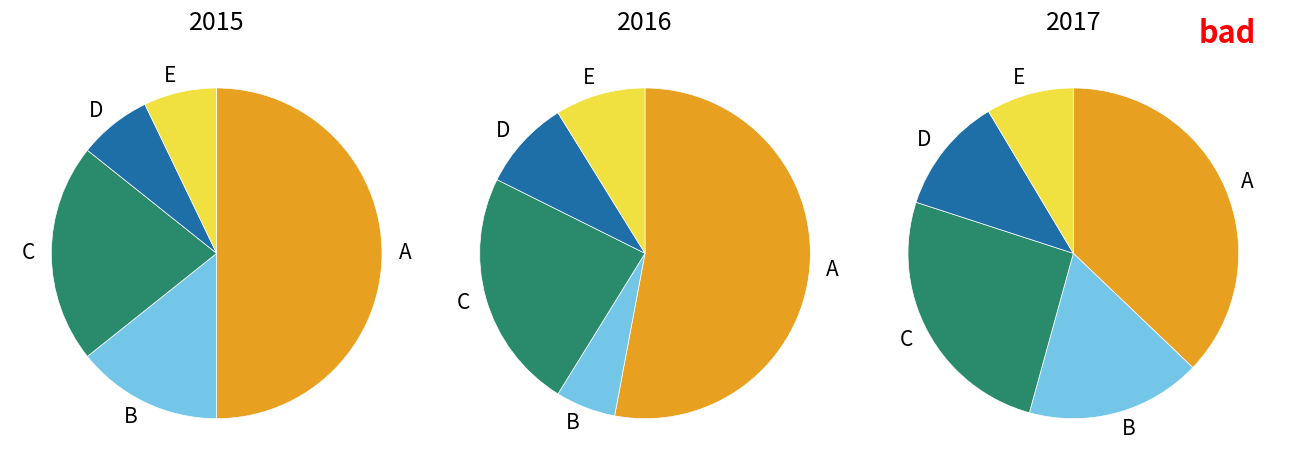

To the nearest percent, what percentage of the pie is 2015?

33%